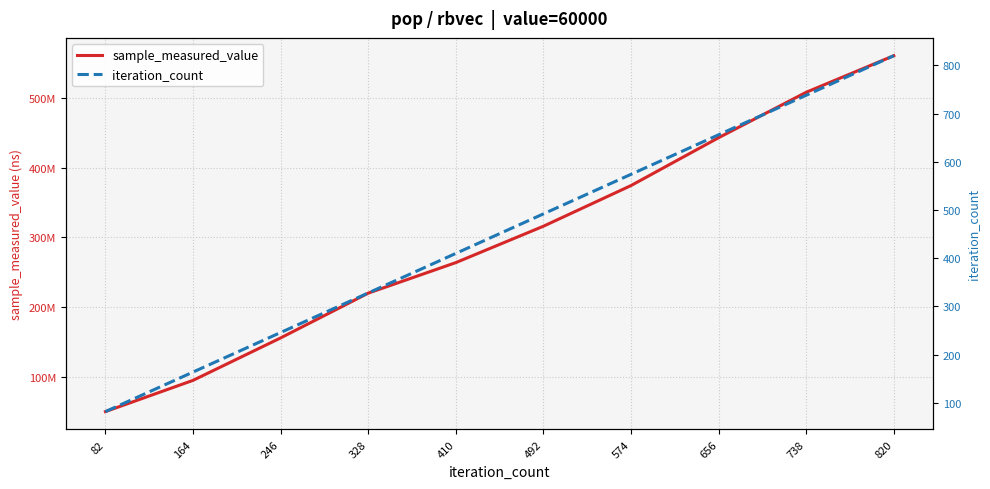

Where does the sample_measured_value series first go above 315985155?

574